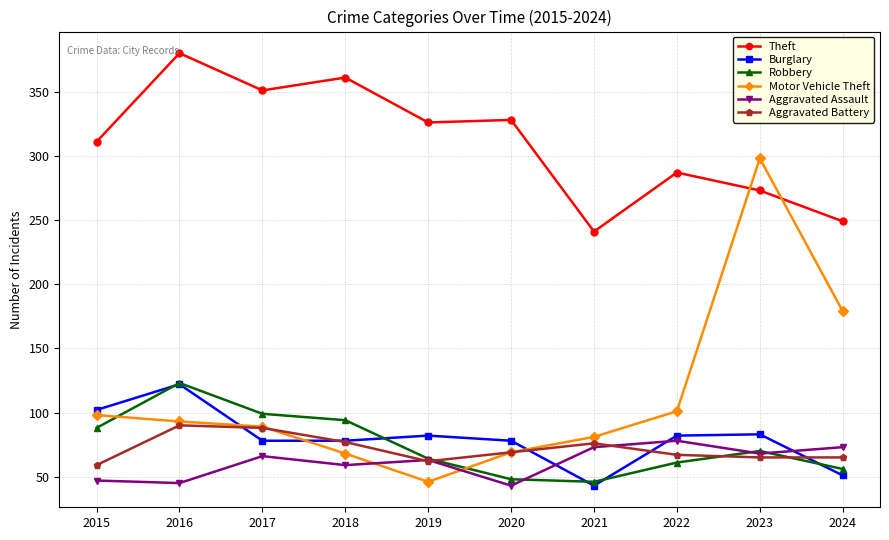

At how many categories does at least one series exceed 258?

8